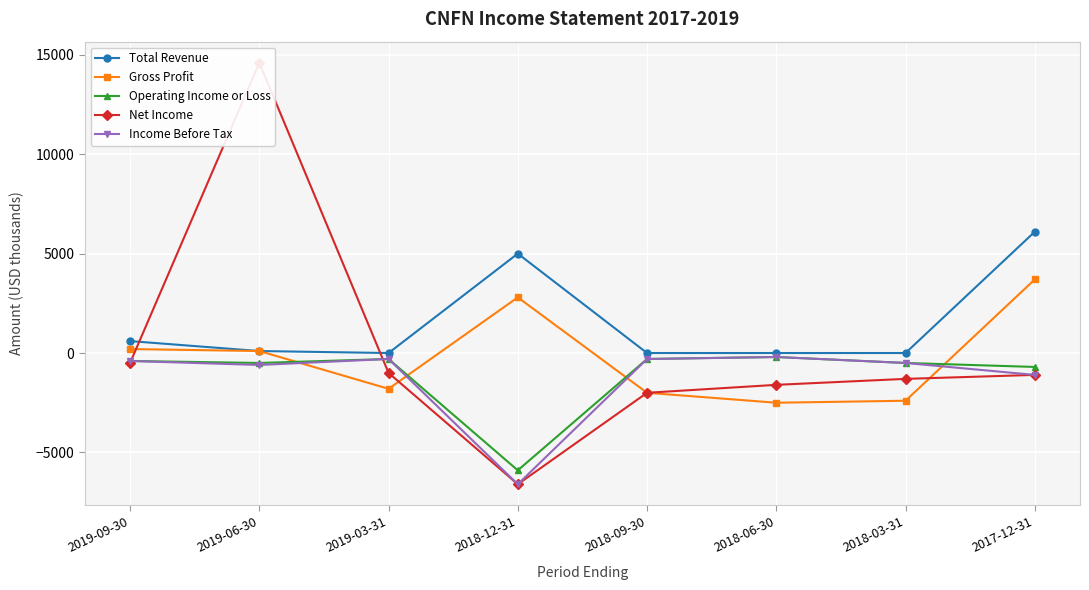

What is the sum of all Operating Income or Loss values?

-8800